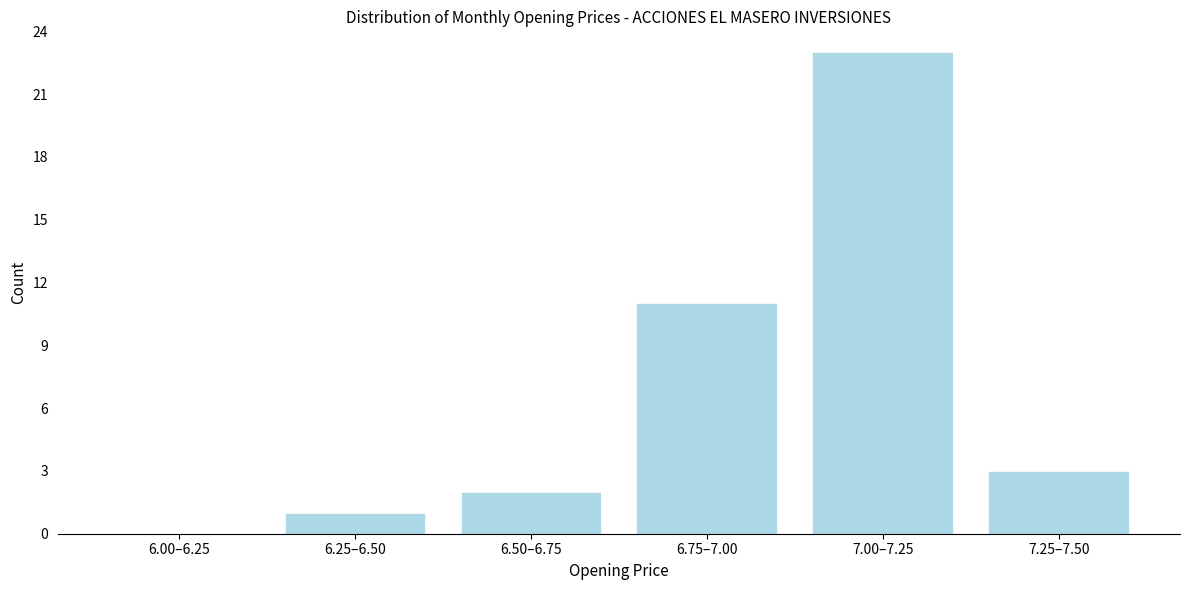

Reading left to right, extract all data points from this chart.

6.00–6.25=0	6.25–6.50=1	6.50–6.75=2	6.75–7.00=11	7.00–7.25=23	7.25–7.50=3